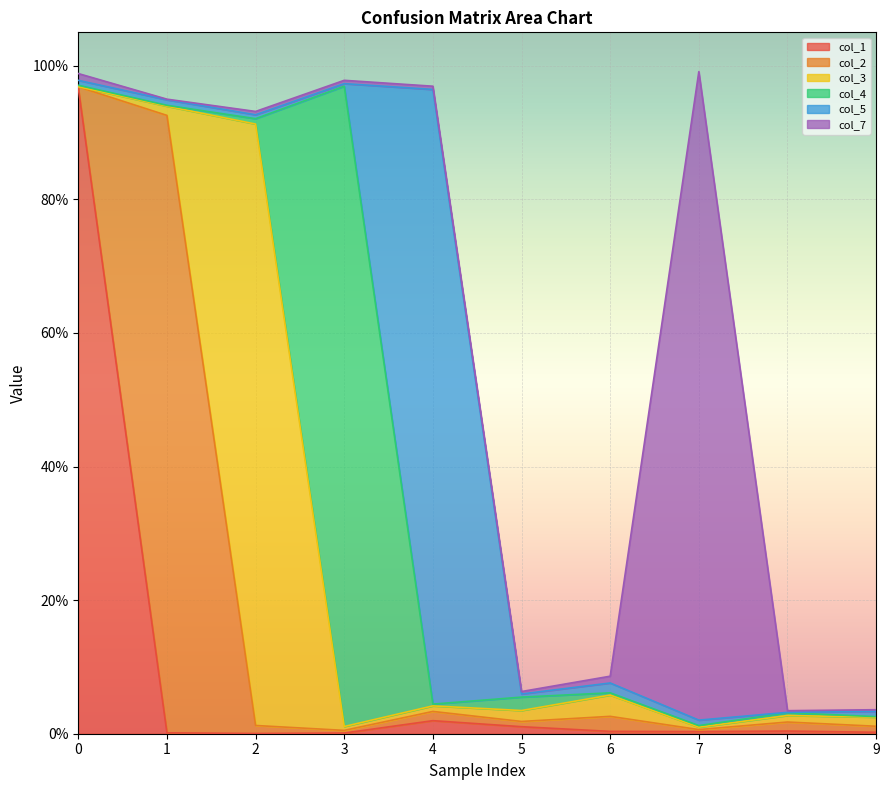

Reading left to right, extract all data points from this chart.

col_1: 0=1.0	1=0.0	2=0.0	3=0.0	4=0.0	5=0.0	6=0.0	7=0.0	8=0.0	9=0.0
col_2: 0=0.0	1=0.9	2=0.0	3=0.0	4=0.0	5=0.0	6=0.0	7=0.0	8=0.0	9=0.0
col_3: 0=0.0	1=0.0	2=0.9	3=0.0	4=0.0	5=0.0	6=0.0	7=0.0	8=0.0	9=0.0
col_4: 0=0.0	1=0.0	2=0.0	3=1.0	4=0.0	5=0.0	6=0.0	7=0.0	8=0.0	9=0.0
col_5: 0=0.0	1=0.0	2=0.0	3=0.0	4=0.9	5=0.0	6=0.0	7=0.0	8=0.0	9=0.0
col_7: 0=0.0	1=0.0	2=0.0	3=0.0	4=0.0	5=0.0	6=0.0	7=1.0	8=0.0	9=0.0